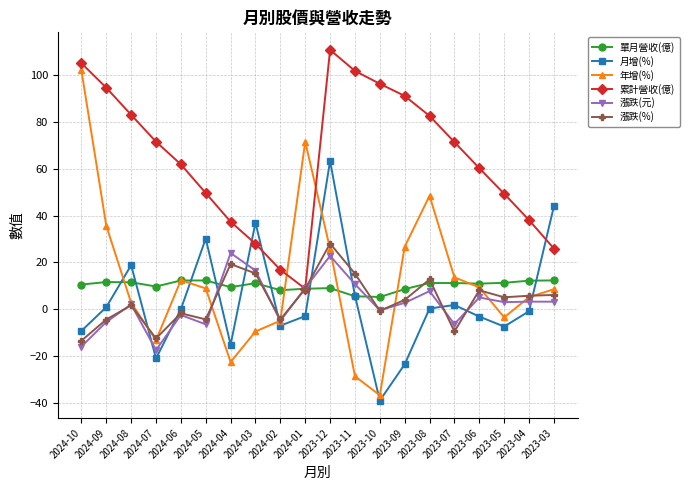

How many lines are shown in the chart?

6